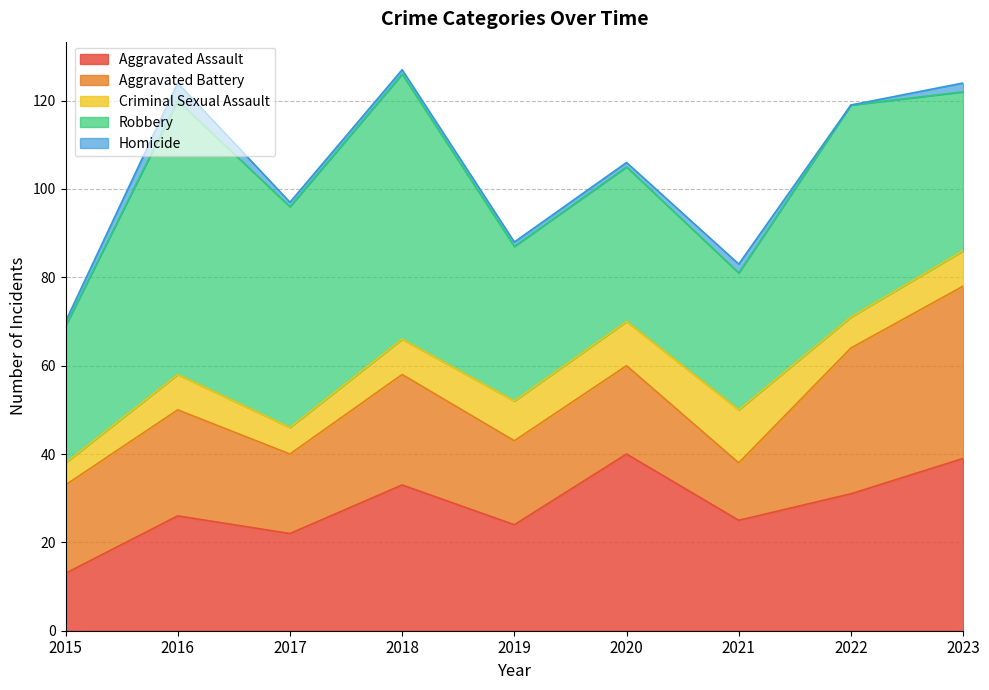

Reading right to left, extract all data points from this chart.

Aggravated Assault: 2023=39	2022=31	2021=25	2020=40	2019=24	2018=33	2017=22	2016=26	2015=13
Aggravated Battery: 2023=39	2022=33	2021=13	2020=20	2019=19	2018=25	2017=18	2016=24	2015=20
Criminal Sexual Assault: 2023=8	2022=7	2021=12	2020=10	2019=9	2018=8	2017=6	2016=8	2015=5
Robbery: 2023=36	2022=48	2021=31	2020=35	2019=35	2018=60	2017=50	2016=62	2015=31
Homicide: 2023=2	2022=0	2021=2	2020=1	2019=1	2018=1	2017=1	2016=4	2015=1